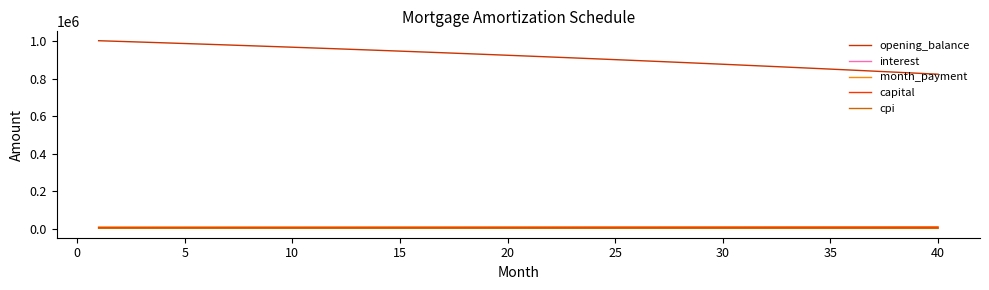

Which series has the widest spread of values?

opening_balance